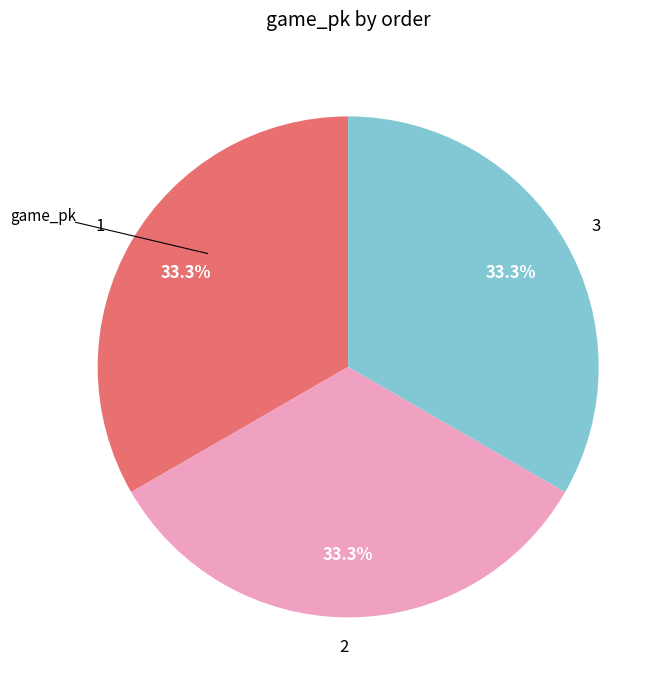

To the nearest percent, what is the average slice percentage?

33%